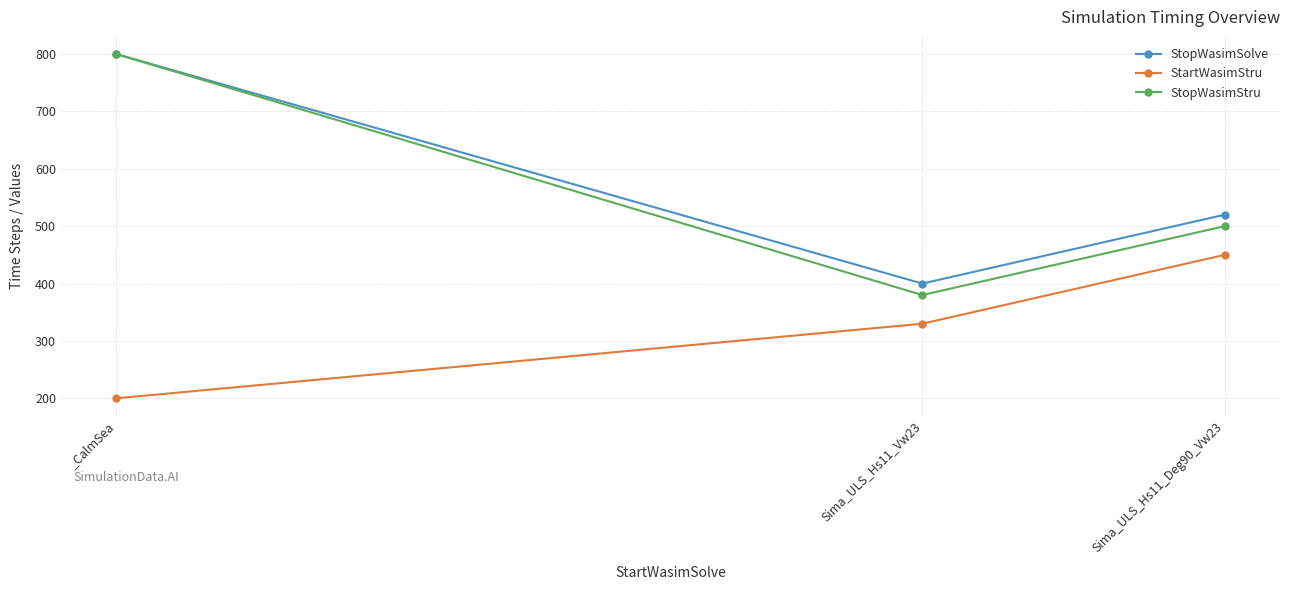

How many StopWasimStru values are between 380 and 800?

3